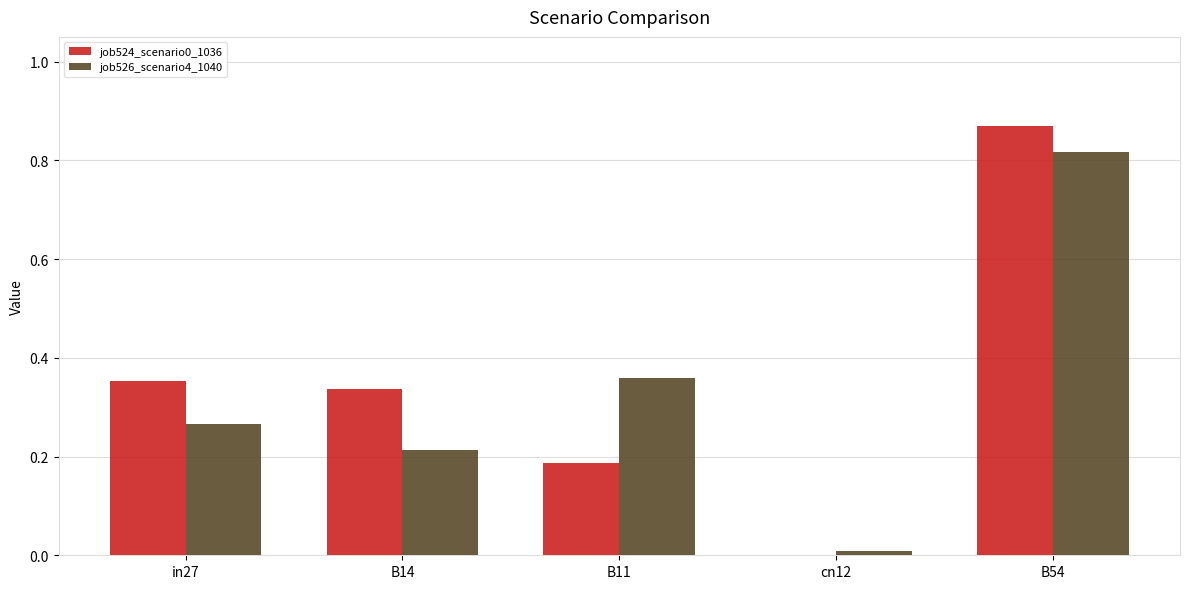

At which label does job526_scenario4_1040 reach its peak?

B54